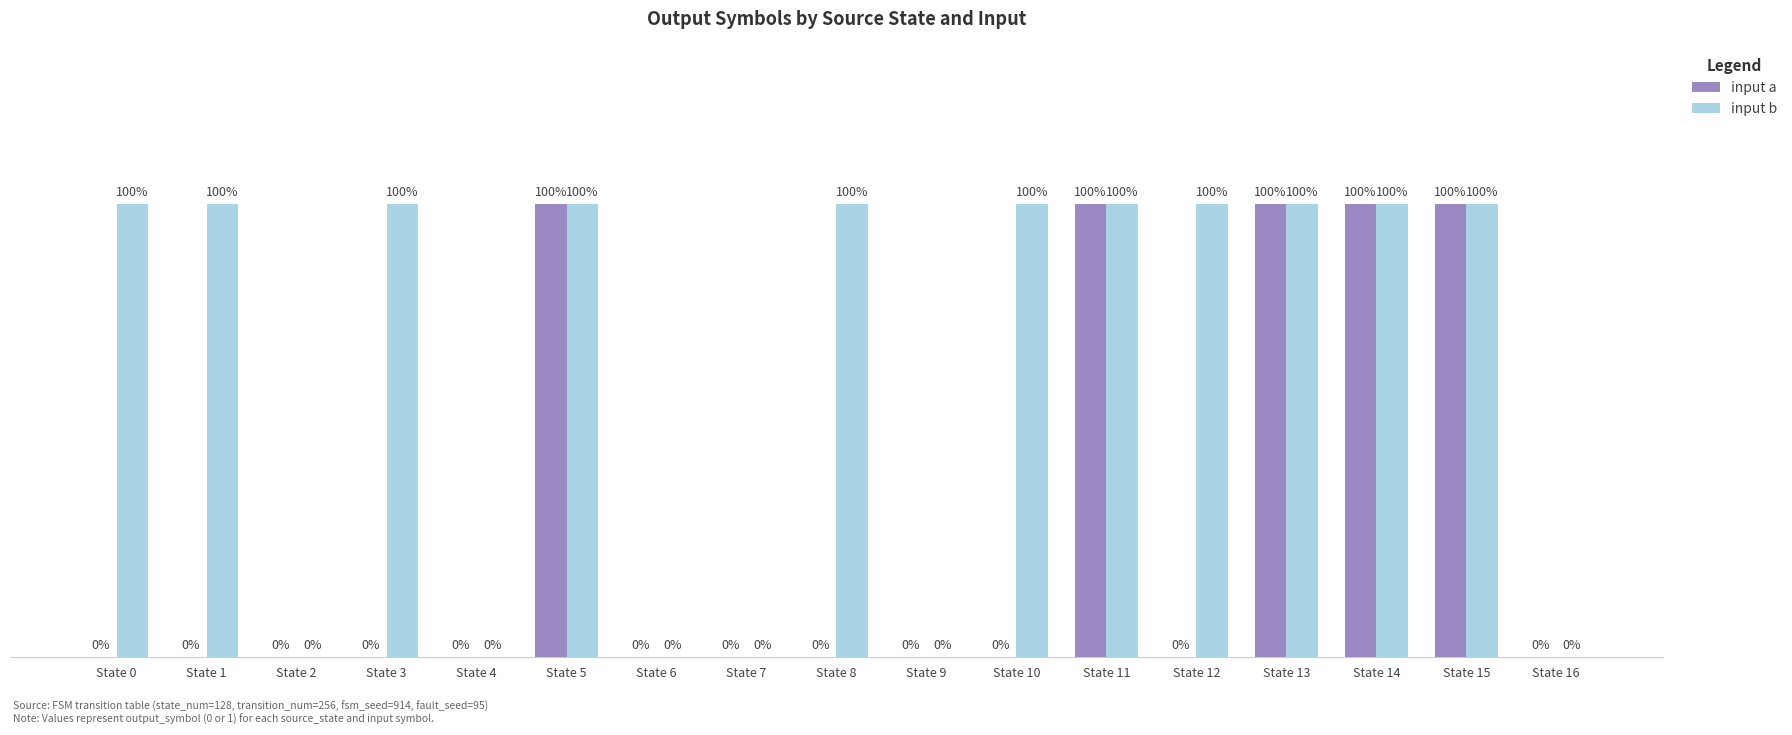

Which series has the largest total across all categories?

input b